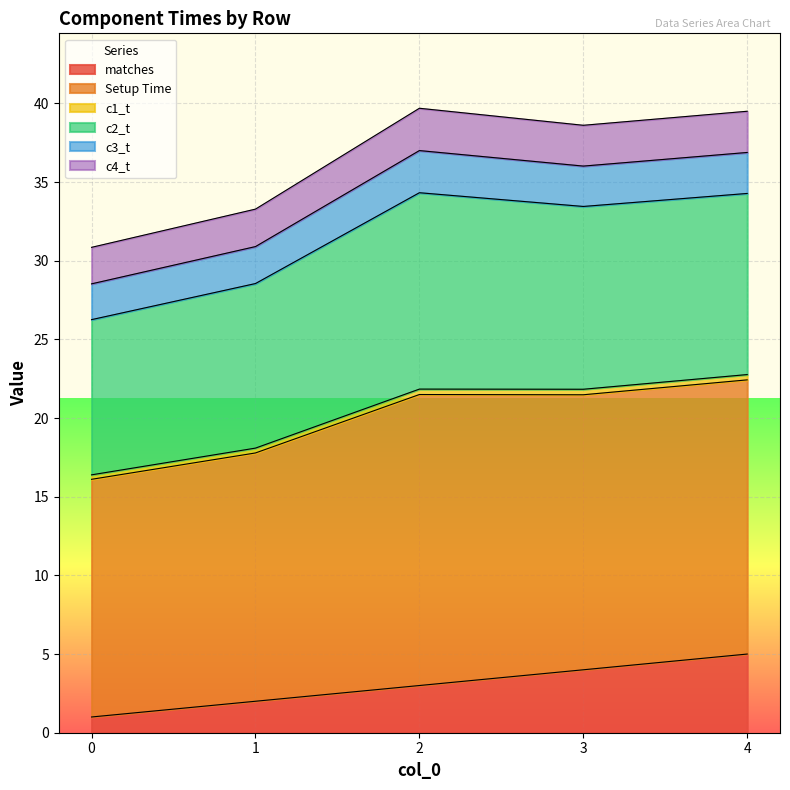

What is the minimum value for matches?

1.0